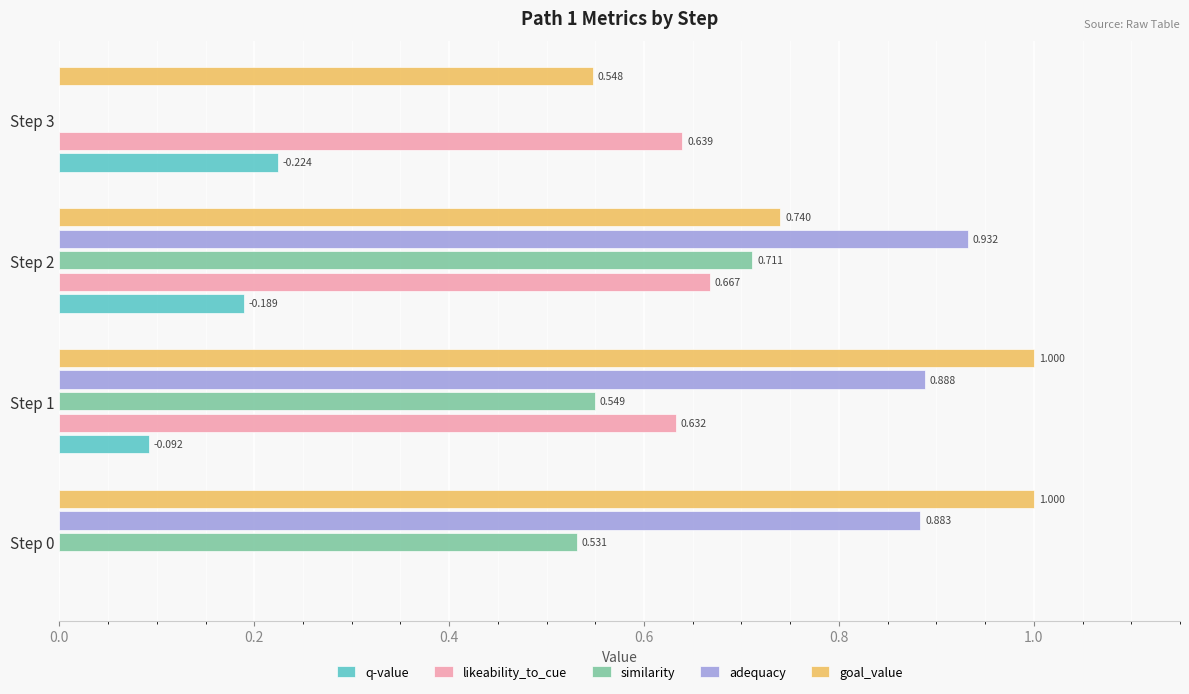

Which series changed the most between Step 1 and Step 3?

adequacy